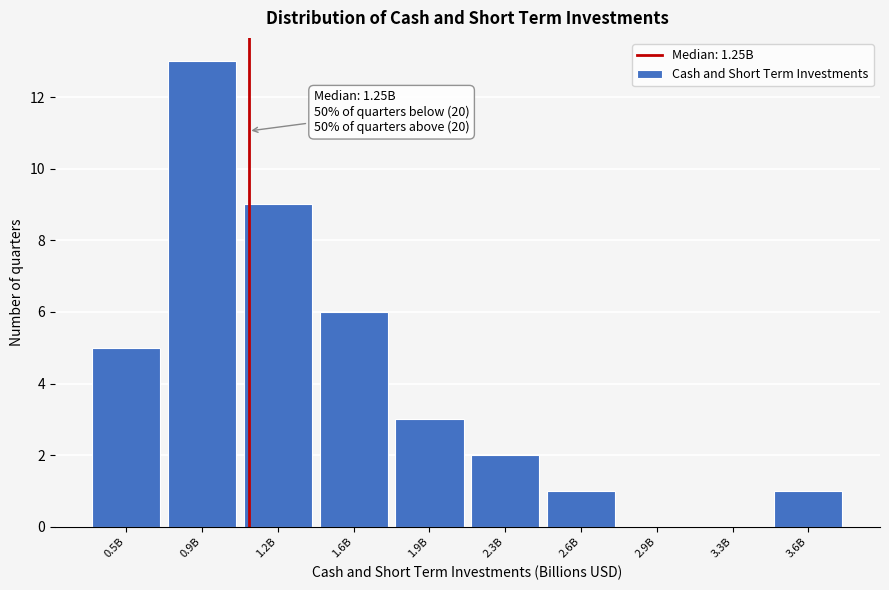

Reading left to right, what are all the values shown in this chart?

0.5B=5	0.9B=13	1.2B=9	1.6B=6	1.9B=3	2.3B=2	2.6B=1	2.9B=0	3.3B=0	3.6B=1